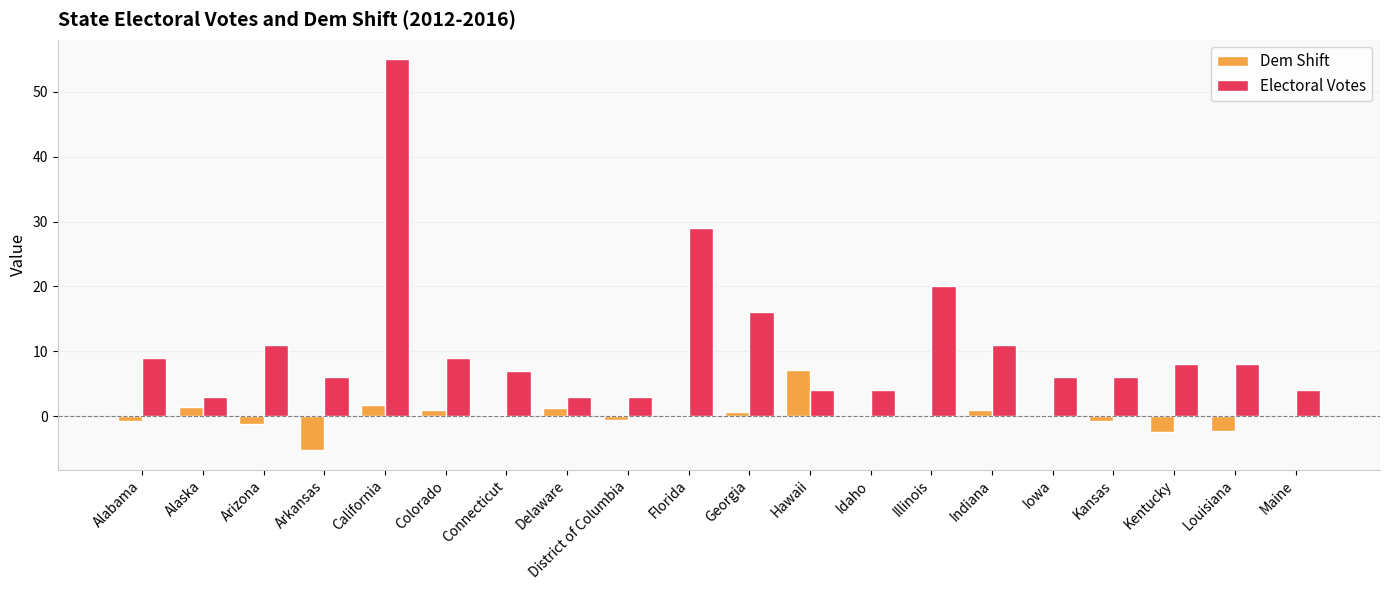

Which series has the largest total across all categories?

Electoral Votes